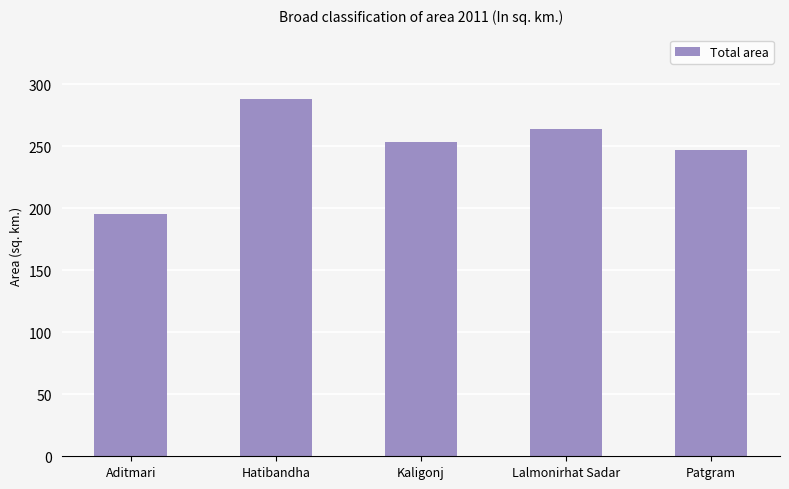

What is the difference between the second highest and second lowest values?

17.0